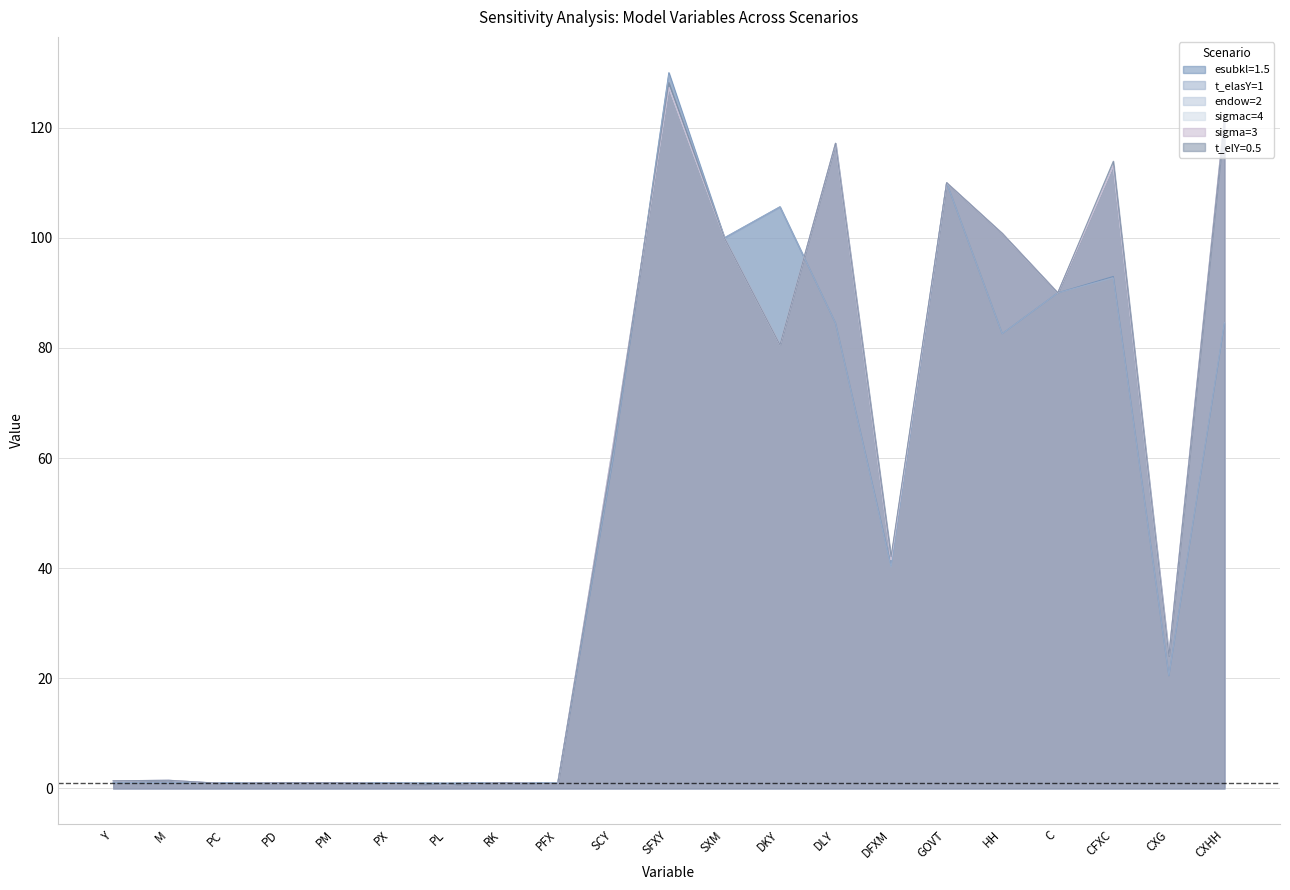

What is the label of the 11th point from the left?

SFXY